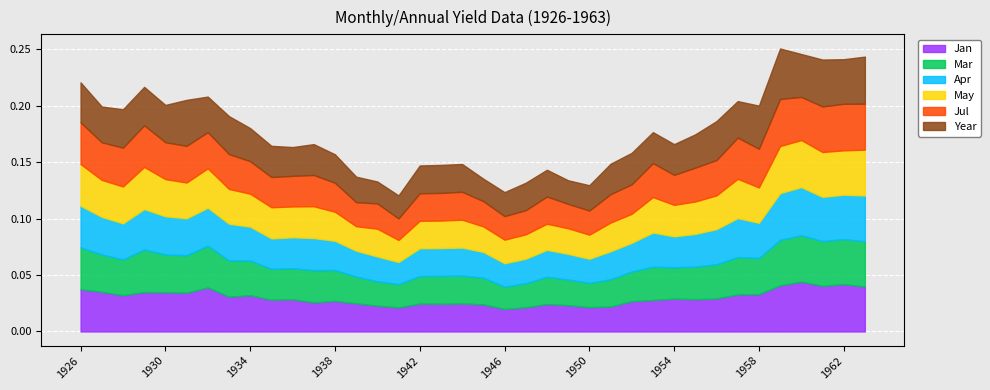

What is the sum of all May values?

1.1